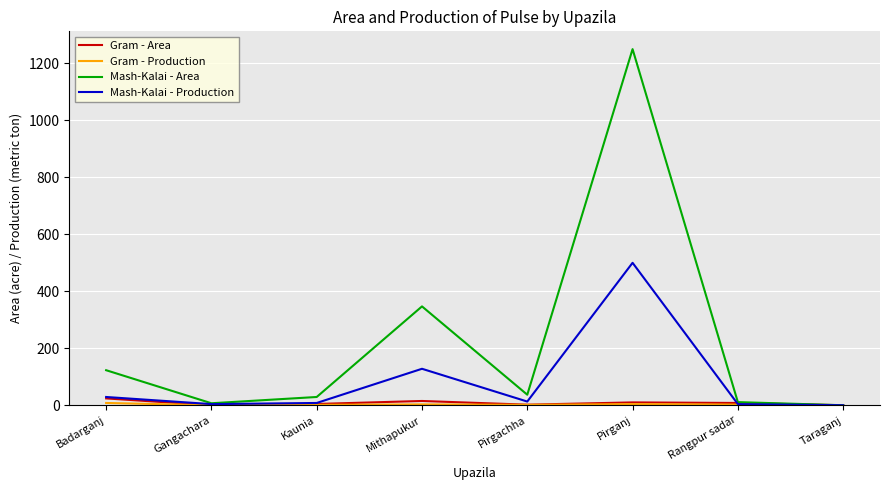

At which label is Mash-Kalai - Area closest to 625?

Mithapukur